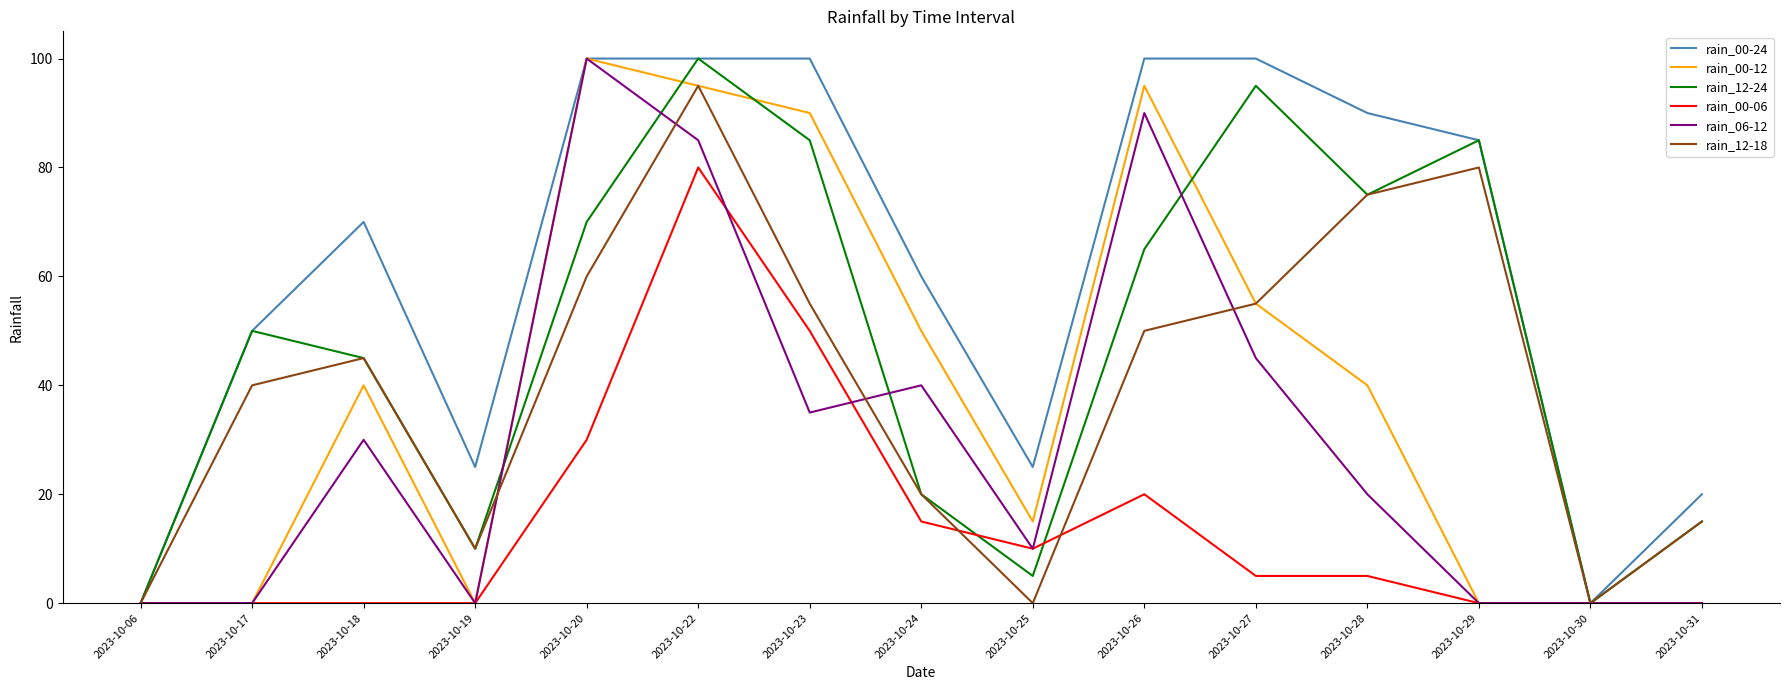

In rain_00-12, how many points are higher than both neighbors (excluding endpoints)?

3